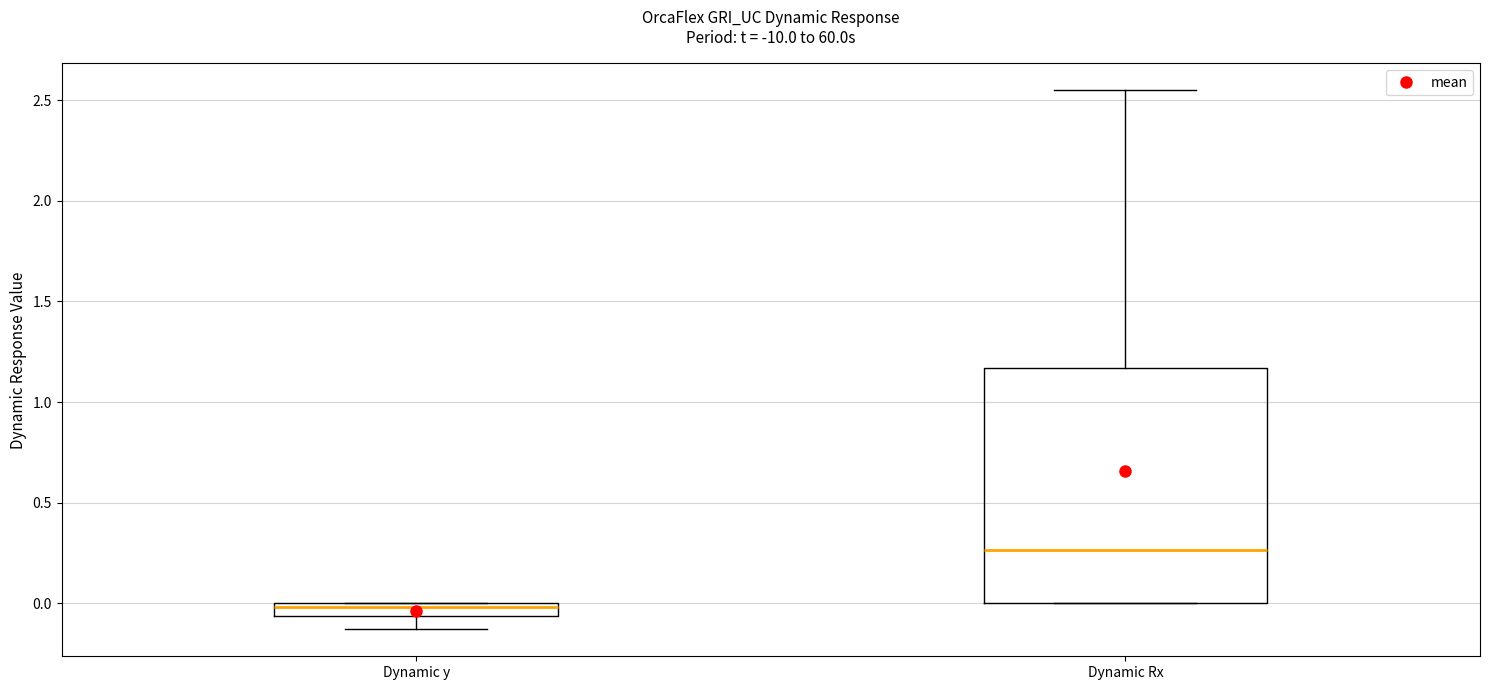

Where is the upper edge of the box for Dynamic y on the y-axis? The values are not printed on the chart, so give them approximately, as read against the axis.

0.00